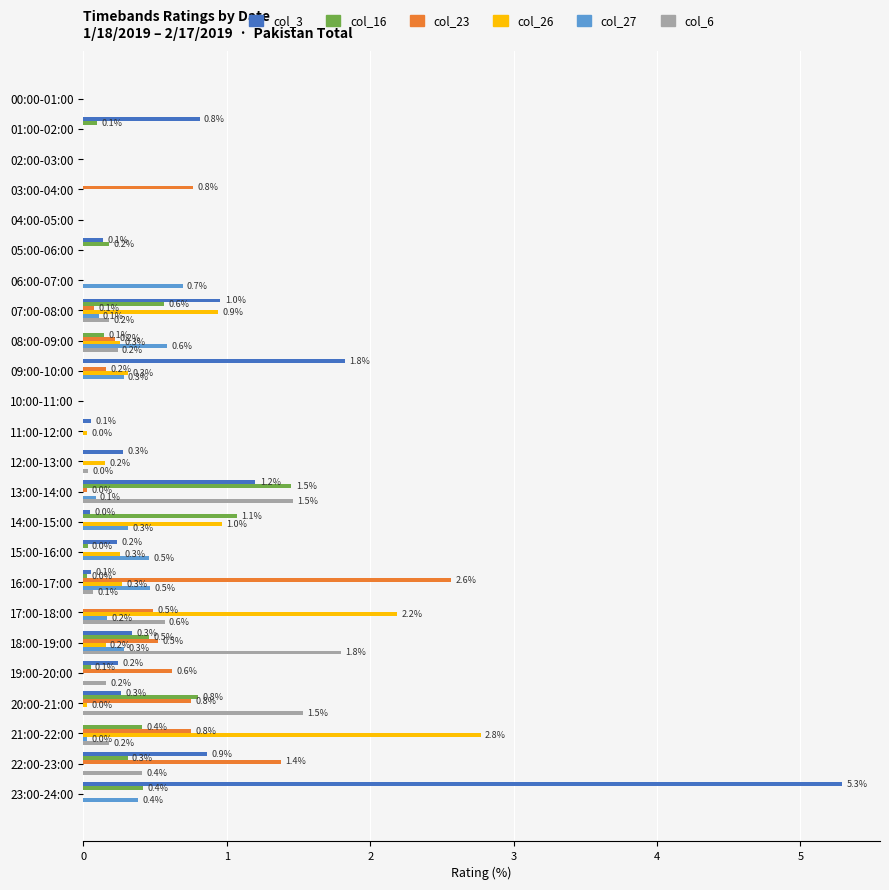

What is the sum of the col_3 values at 13:00-14:00 and 04:00-05:00?

1.2